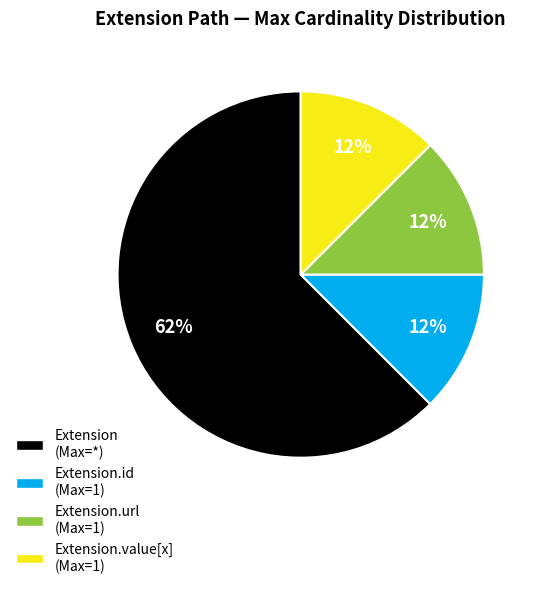

Is there a majority slice in this chart?

Yes